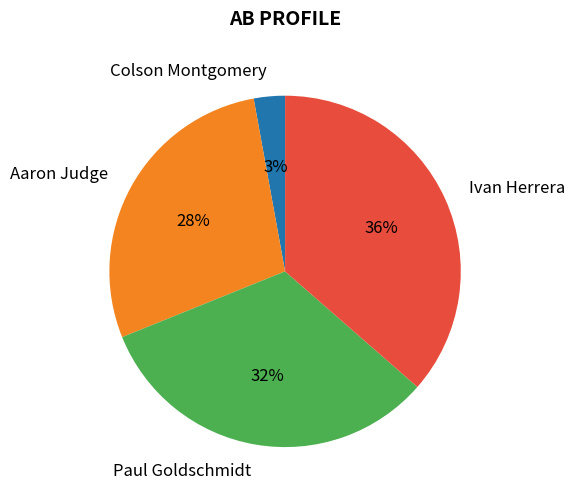

Which slice is the largest?

Ivan Herrera